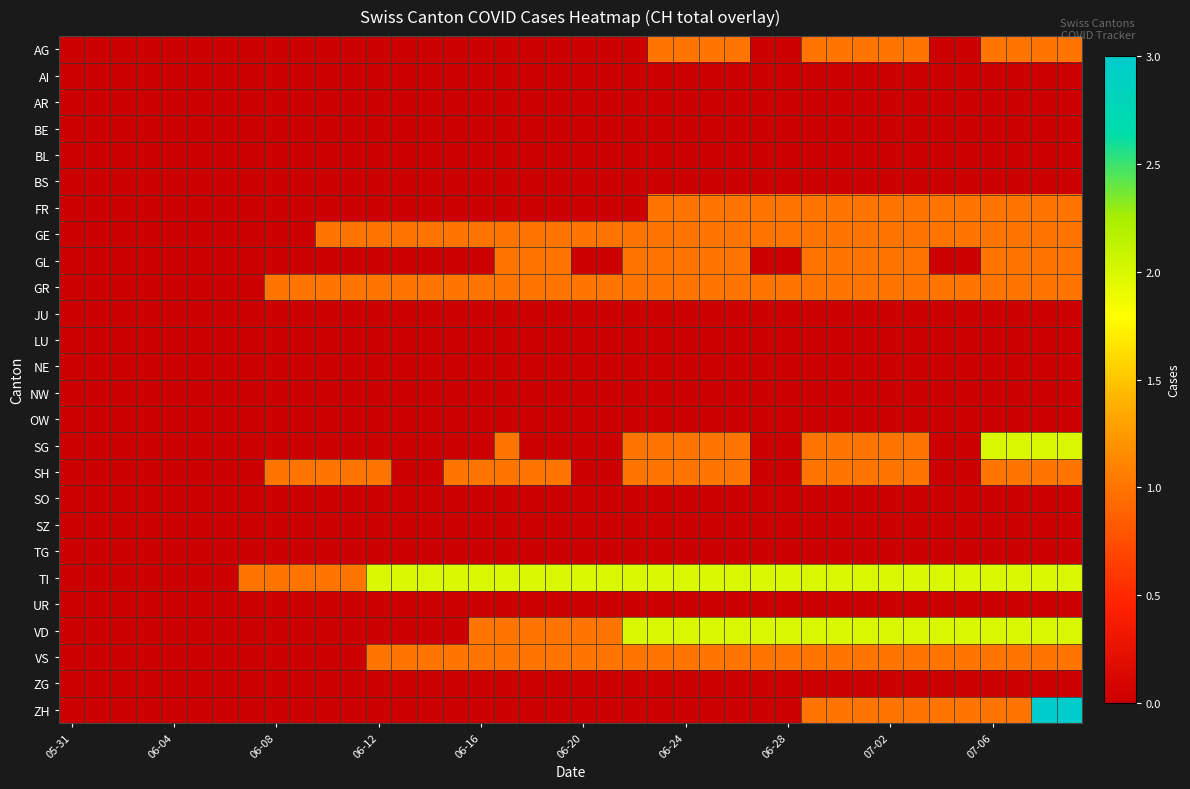

Reading left to right, transcribe all the data shown in this chart.

AG: 0	0	0	0	0	0	0	0	0	0	0	0	0	0	0	0	0	0	0	0	0	0	0	1	1	1	1	0	0	1	1	1	1	1	0	0	1	1	1	1
AI: 0	0	0	0	0	0	0	0	0	0	0	0	0	0	0	0	0	0	0	0	0	0	0	0	0	0	0	0	0	0	0	0	0	0	0	0	0	0	0	0
AR: 0	0	0	0	0	0	0	0	0	0	0	0	0	0	0	0	0	0	0	0	0	0	0	0	0	0	0	0	0	0	0	0	0	0	0	0	0	0	0	0
BE: 0	0	0	0	0	0	0	0	0	0	0	0	0	0	0	0	0	0	0	0	0	0	0	0	0	0	0	0	0	0	0	0	0	0	0	0	0	0	0	0
BL: 0	0	0	0	0	0	0	0	0	0	0	0	0	0	0	0	0	0	0	0	0	0	0	0	0	0	0	0	0	0	0	0	0	0	0	0	0	0	0	0
BS: 0	0	0	0	0	0	0	0	0	0	0	0	0	0	0	0	0	0	0	0	0	0	0	0	0	0	0	0	0	0	0	0	0	0	0	0	0	0	0	0
FR: 0	0	0	0	0	0	0	0	0	0	0	0	0	0	0	0	0	0	0	0	0	0	0	1	1	1	1	1	1	1	1	1	1	1	1	1	1	1	1	1
GE: 0	0	0	0	0	0	0	0	0	0	1	1	1	1	1	1	1	1	1	1	1	1	1	1	1	1	1	1	1	1	1	1	1	1	1	1	1	1	1	1
GL: 0	0	0	0	0	0	0	0	0	0	0	0	0	0	0	0	0	1	1	1	0	0	1	1	1	1	1	0	0	1	1	1	1	1	0	0	1	1	1	1
GR: 0	0	0	0	0	0	0	0	1	1	1	1	1	1	1	1	1	1	1	1	1	1	1	1	1	1	1	1	1	1	1	1	1	1	1	1	1	1	1	1
JU: 0	0	0	0	0	0	0	0	0	0	0	0	0	0	0	0	0	0	0	0	0	0	0	0	0	0	0	0	0	0	0	0	0	0	0	0	0	0	0	0
LU: 0	0	0	0	0	0	0	0	0	0	0	0	0	0	0	0	0	0	0	0	0	0	0	0	0	0	0	0	0	0	0	0	0	0	0	0	0	0	0	0
NE: 0	0	0	0	0	0	0	0	0	0	0	0	0	0	0	0	0	0	0	0	0	0	0	0	0	0	0	0	0	0	0	0	0	0	0	0	0	0	0	0
NW: 0	0	0	0	0	0	0	0	0	0	0	0	0	0	0	0	0	0	0	0	0	0	0	0	0	0	0	0	0	0	0	0	0	0	0	0	0	0	0	0
OW: 0	0	0	0	0	0	0	0	0	0	0	0	0	0	0	0	0	0	0	0	0	0	0	0	0	0	0	0	0	0	0	0	0	0	0	0	0	0	0	0
SG: 0	0	0	0	0	0	0	0	0	0	0	0	0	0	0	0	0	1	0	0	0	0	1	1	1	1	1	0	0	1	1	1	1	1	0	0	2	2	2	2
SH: 0	0	0	0	0	0	0	0	1	1	1	1	1	0	0	1	1	1	1	1	0	0	1	1	1	1	1	0	0	1	1	1	1	1	0	0	1	1	1	1
SO: 0	0	0	0	0	0	0	0	0	0	0	0	0	0	0	0	0	0	0	0	0	0	0	0	0	0	0	0	0	0	0	0	0	0	0	0	0	0	0	0
SZ: 0	0	0	0	0	0	0	0	0	0	0	0	0	0	0	0	0	0	0	0	0	0	0	0	0	0	0	0	0	0	0	0	0	0	0	0	0	0	0	0
TG: 0	0	0	0	0	0	0	0	0	0	0	0	0	0	0	0	0	0	0	0	0	0	0	0	0	0	0	0	0	0	0	0	0	0	0	0	0	0	0	0
TI: 0	0	0	0	0	0	0	1	1	1	1	1	2	2	2	2	2	2	2	2	2	2	2	2	2	2	2	2	2	2	2	2	2	2	2	2	2	2	2	2
UR: 0	0	0	0	0	0	0	0	0	0	0	0	0	0	0	0	0	0	0	0	0	0	0	0	0	0	0	0	0	0	0	0	0	0	0	0	0	0	0	0
VD: 0	0	0	0	0	0	0	0	0	0	0	0	0	0	0	0	1	1	1	1	1	1	2	2	2	2	2	2	2	2	2	2	2	2	2	2	2	2	2	2
VS: 0	0	0	0	0	0	0	0	0	0	0	0	1	1	1	1	1	1	1	1	1	1	1	1	1	1	1	1	1	1	1	1	1	1	1	1	1	1	1	1
ZG: 0	0	0	0	0	0	0	0	0	0	0	0	0	0	0	0	0	0	0	0	0	0	0	0	0	0	0	0	0	0	0	0	0	0	0	0	0	0	0	0
ZH: 0	0	0	0	0	0	0	0	0	0	0	0	0	0	0	0	0	0	0	0	0	0	0	0	0	0	0	0	0	1	1	1	1	1	1	1	1	1	3	3